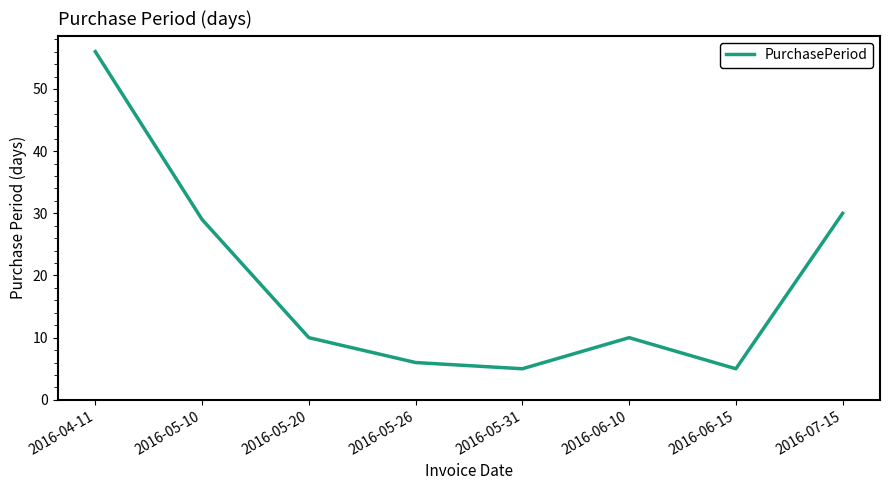

How many lines are shown in the chart?

1